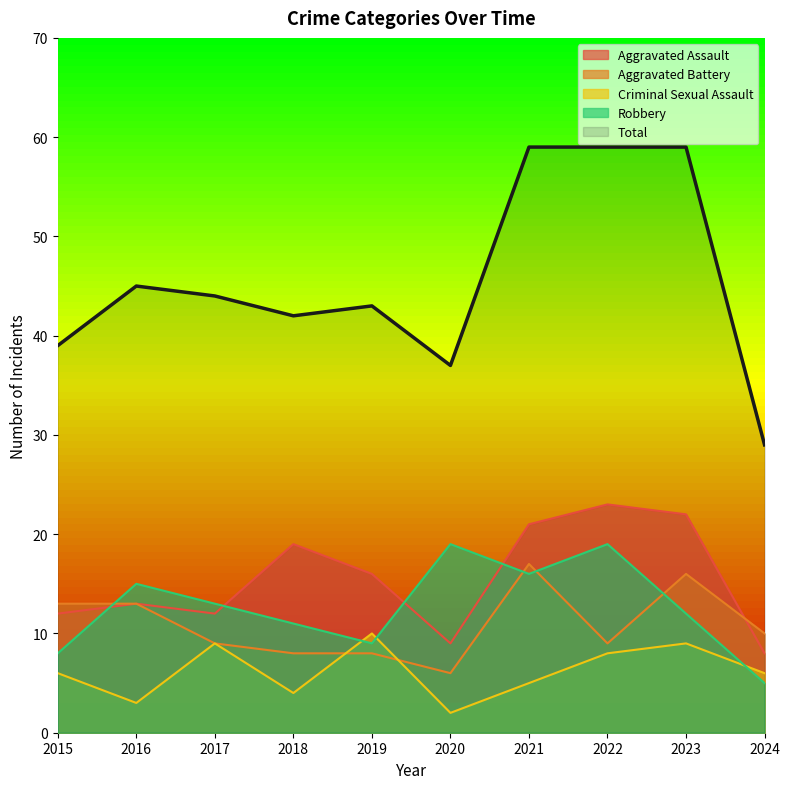

True or false: Aggravated Battery has more than 0 points higher than both neighbors.

True